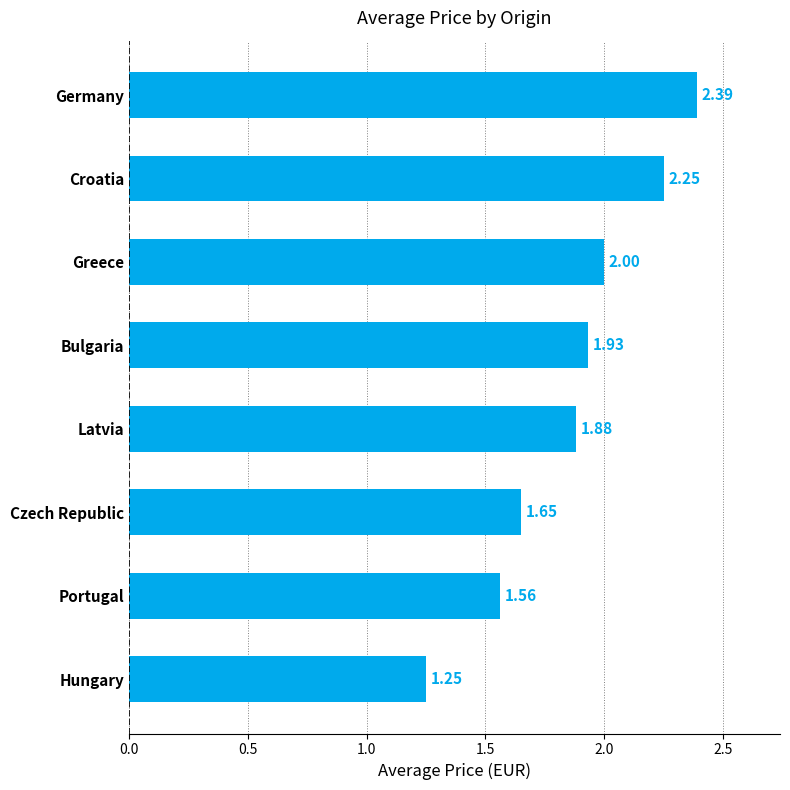

At which label is the value closest to 1?

Hungary